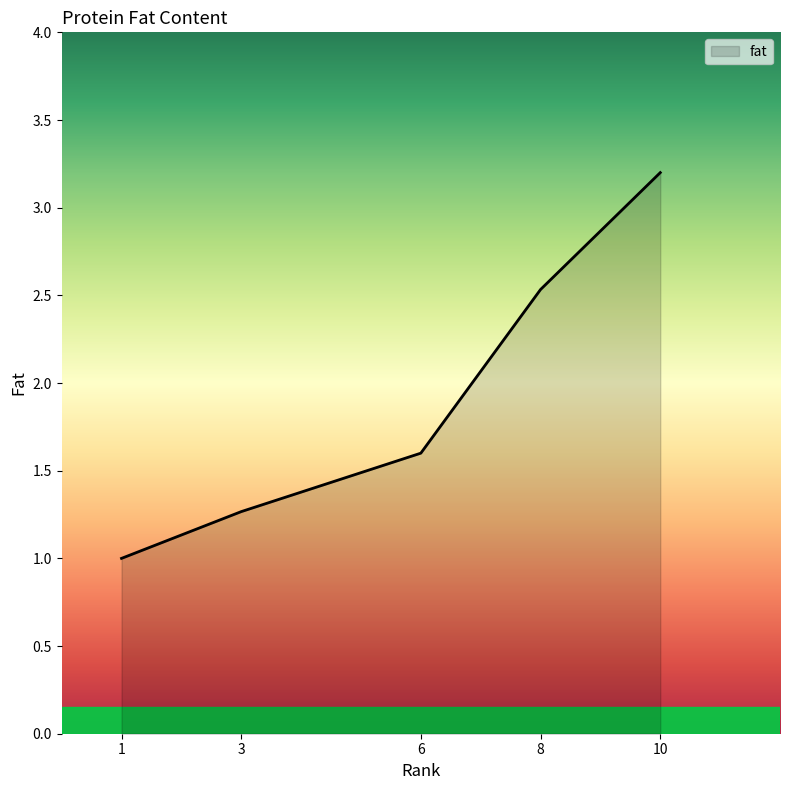

What is the minimum value shown in the chart?

1.0